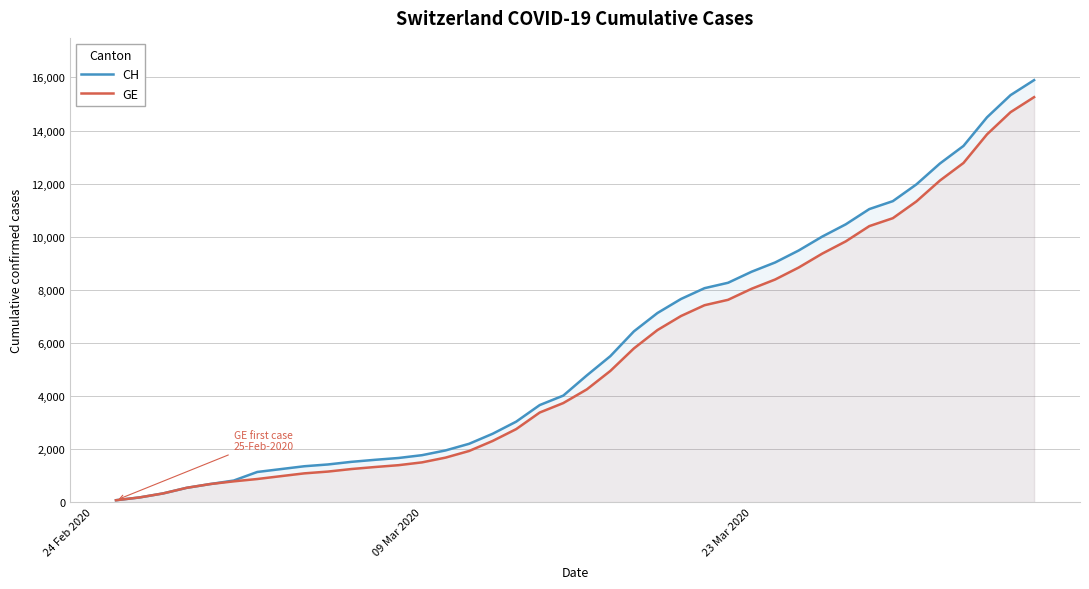

What is the value of the CH point at the 23rd from the left?

6434